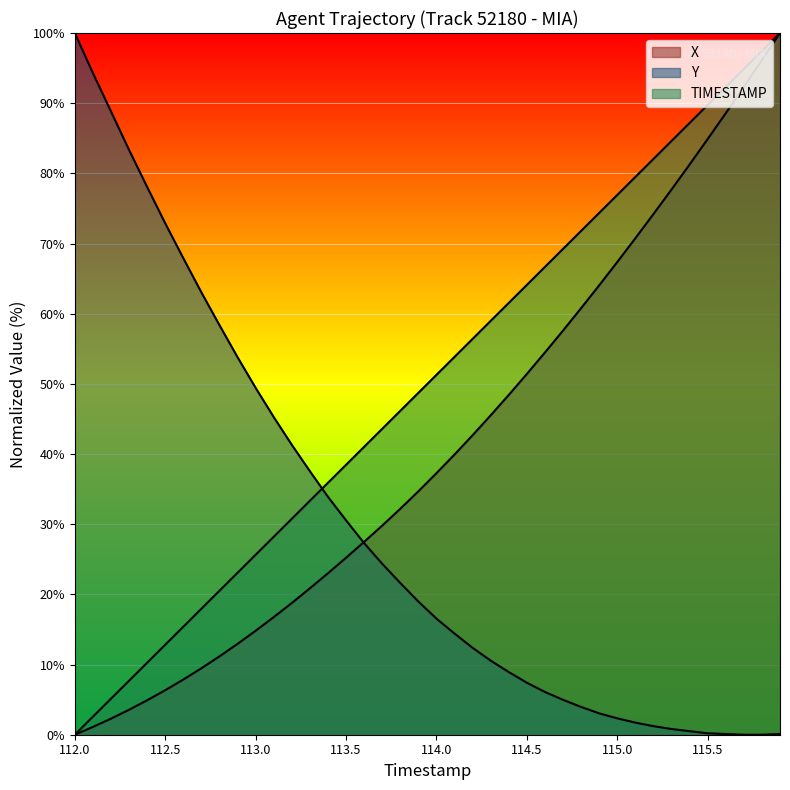

Reading left to right, what are all the values shown in this chart?

X: 0.0	1.1	2.3	3.6	4.9	6.3	7.9	9.5	11.2	12.9	14.8	16.8	18.8	20.9	23.0	25.2	27.5	29.8	32.2	34.7	37.3	39.9	42.7	45.5	48.4	51.4	54.5	57.6	60.8	64.0	67.4	70.7	74.2	77.7	81.3	84.9	88.6	92.3	96.1	100.0
Y: 100.0	94.3	88.8	83.4	78.1	72.9	67.9	63.0	58.4	53.8	49.4	45.3	41.3	37.6	33.9	30.6	27.3	24.4	21.6	19.0	16.5	14.4	12.4	10.6	8.9	7.4	6.1	5.0	4.0	3.0	2.3	1.7	1.2	0.8	0.5	0.2	0.1	0.0	0.0	0.1
TIMESTAMP: 0.0	2.6	5.1	7.7	10.3	12.8	15.4	17.9	20.5	23.1	25.6	28.2	30.8	33.3	35.9	38.5	41.0	43.6	46.2	48.7	51.3	53.8	56.4	59.0	61.5	64.1	66.7	69.2	71.8	74.4	76.9	79.5	82.1	84.6	87.2	89.7	92.3	94.9	97.4	100.0